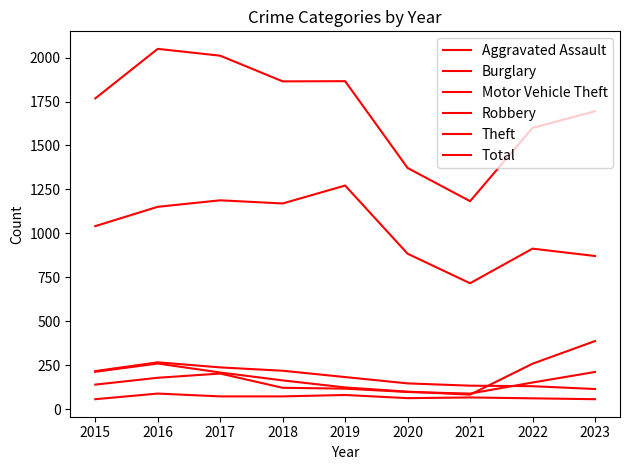

Does the chart have visible grid lines?

No